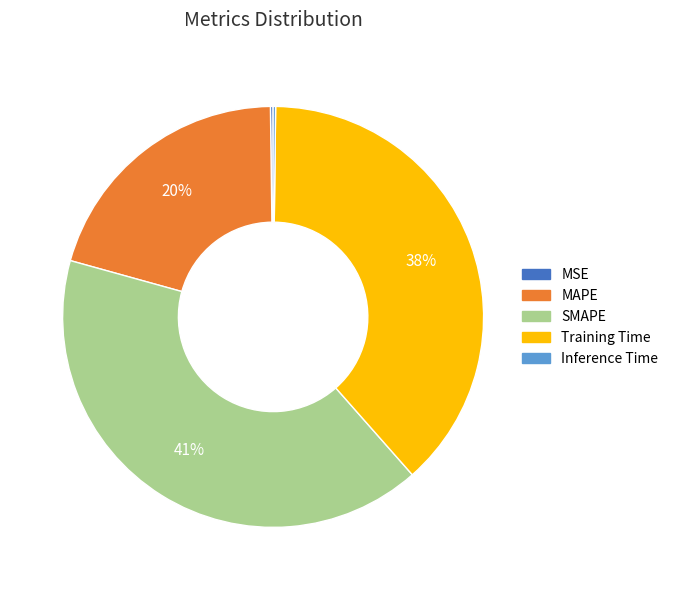

To the nearest percent, what portion does MAPE represent?

20%